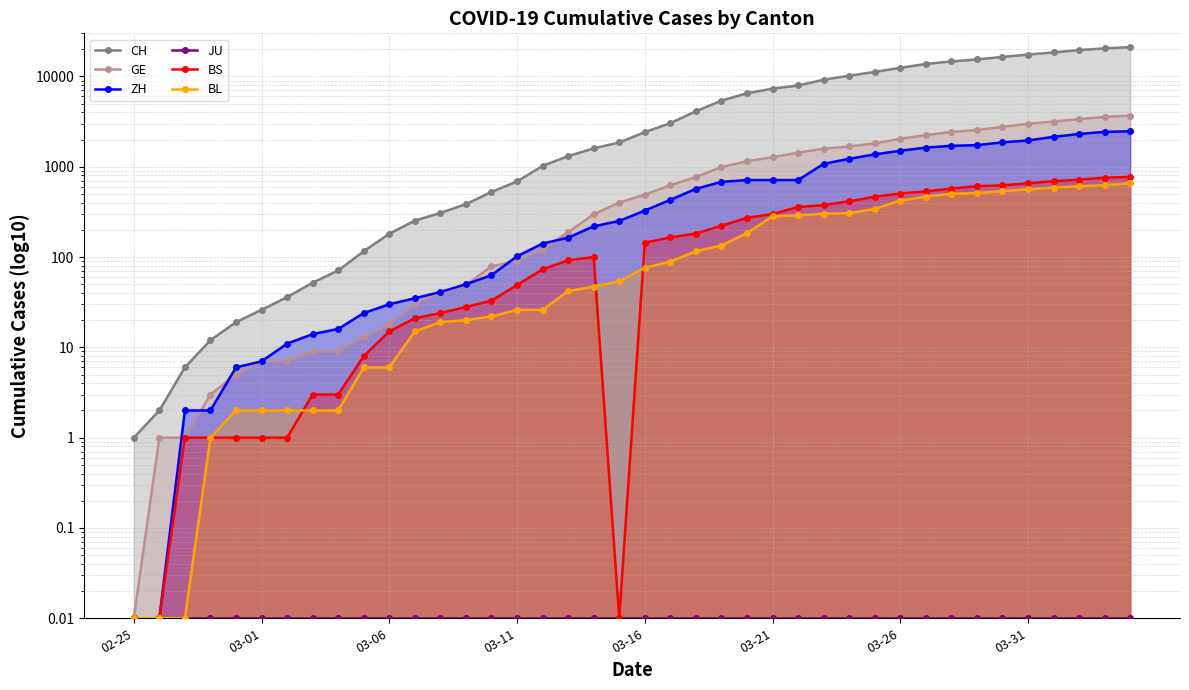

The BL series shows 127.2 at 21. True or false?

False